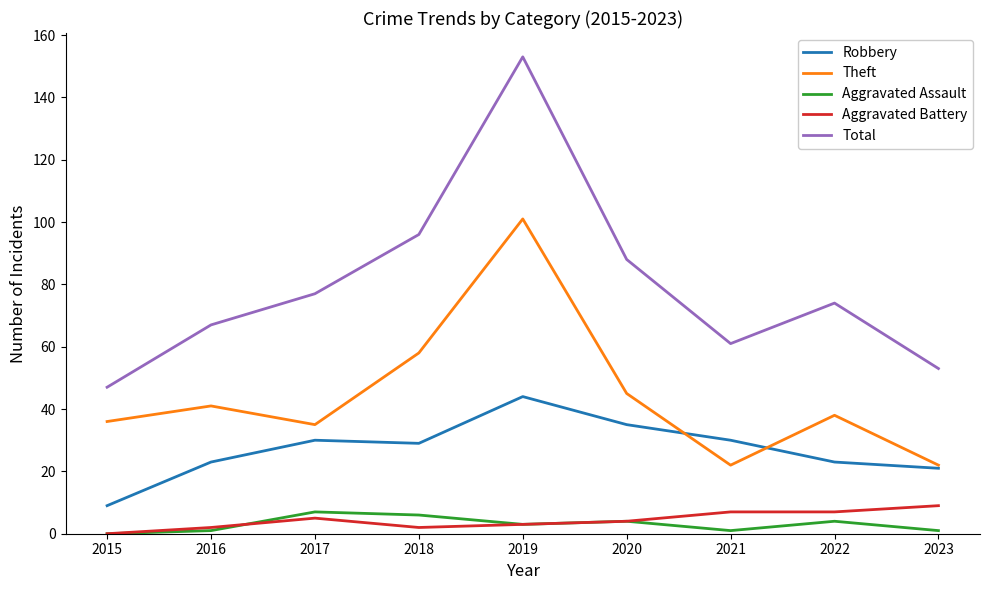

What is the lowest value of the Robbery series?

9